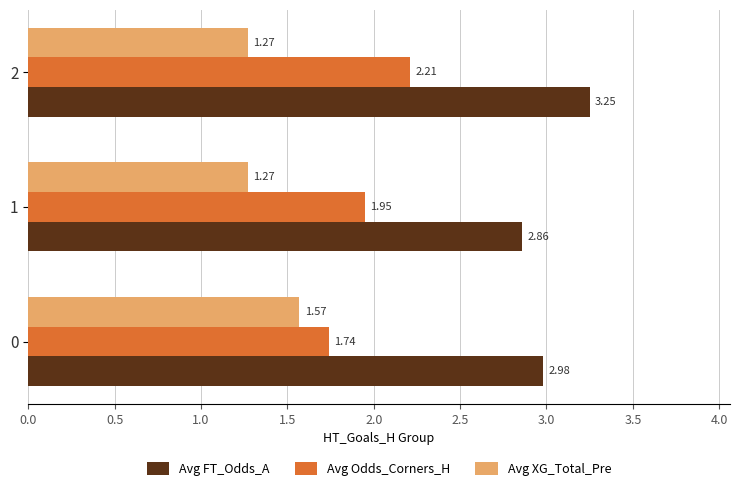

Rank the categories by Avg Odds_Corners_H value from lowest to highest.

0, 1, 2